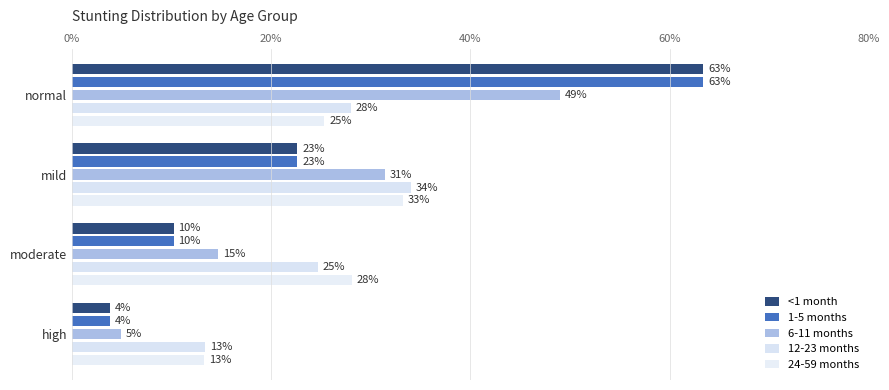

Are the bars horizontal?

Yes